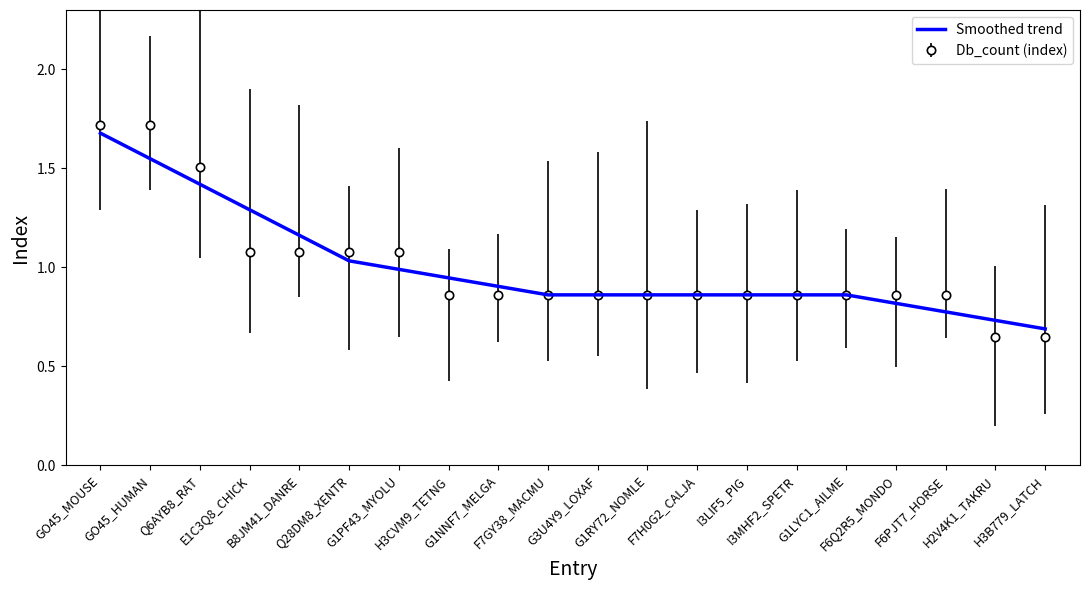

Which series has the largest range (max minus min)?

Db_count (index)